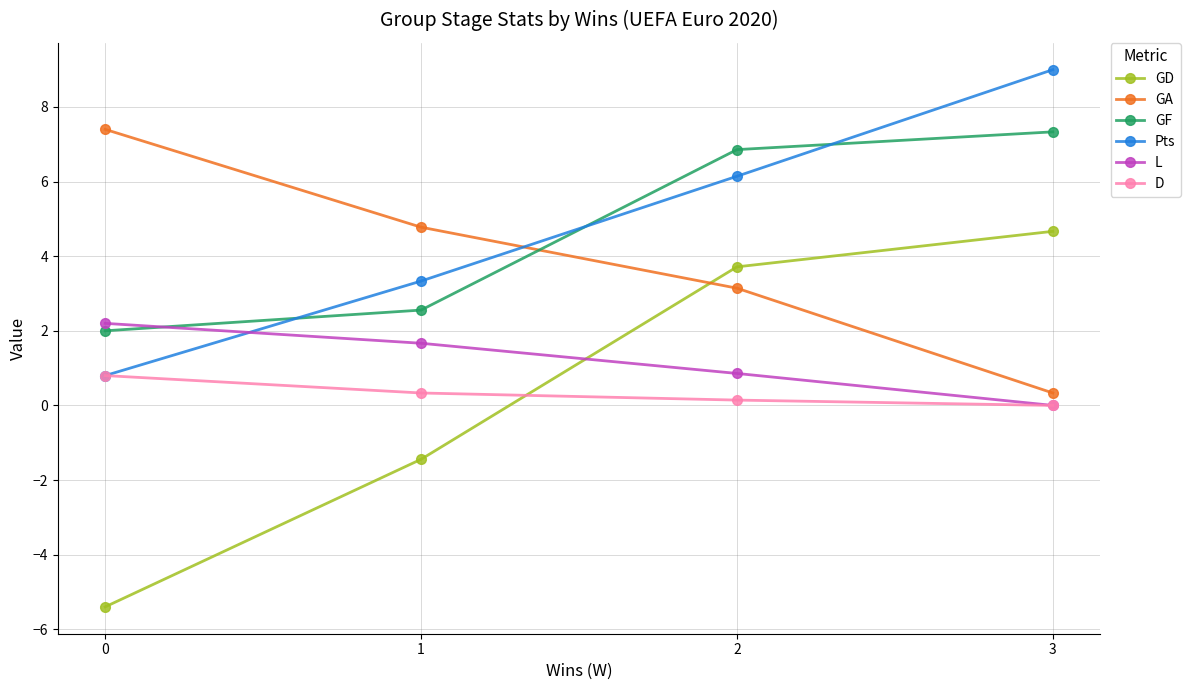

Which series has the largest range (max minus min)?

GD